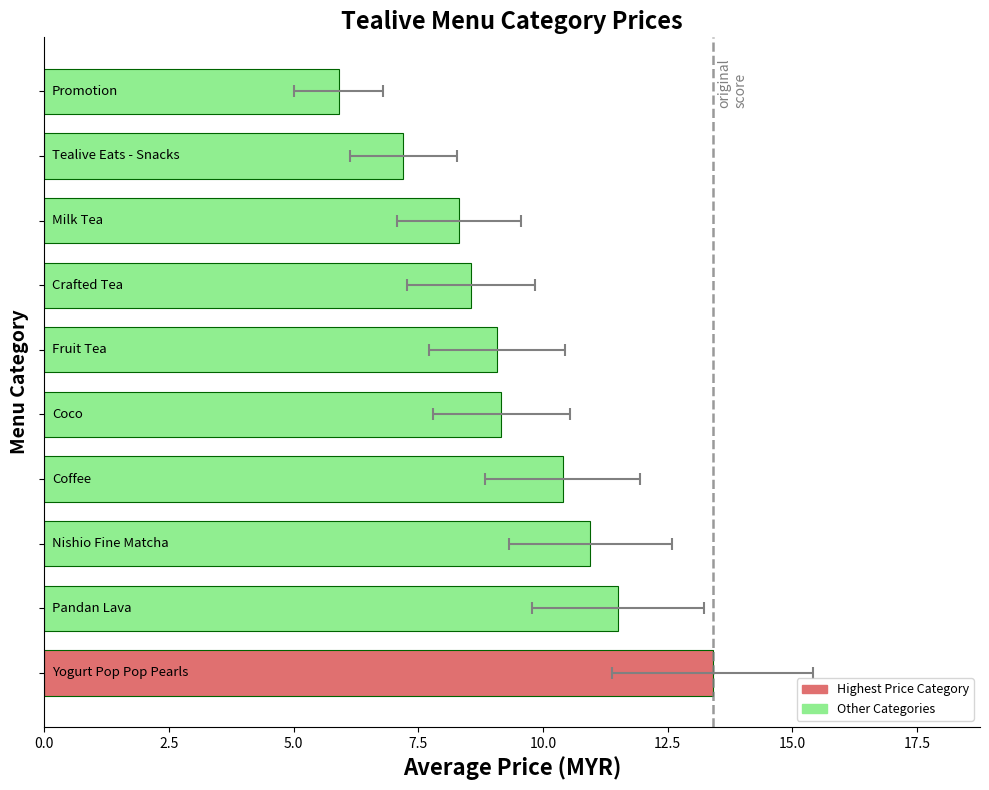

What is the value of the 10th bar from the left?

5.9